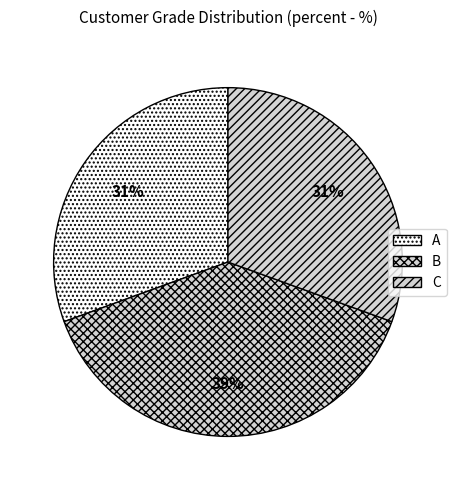

Is there any slice that represents more than half of the pie?

No